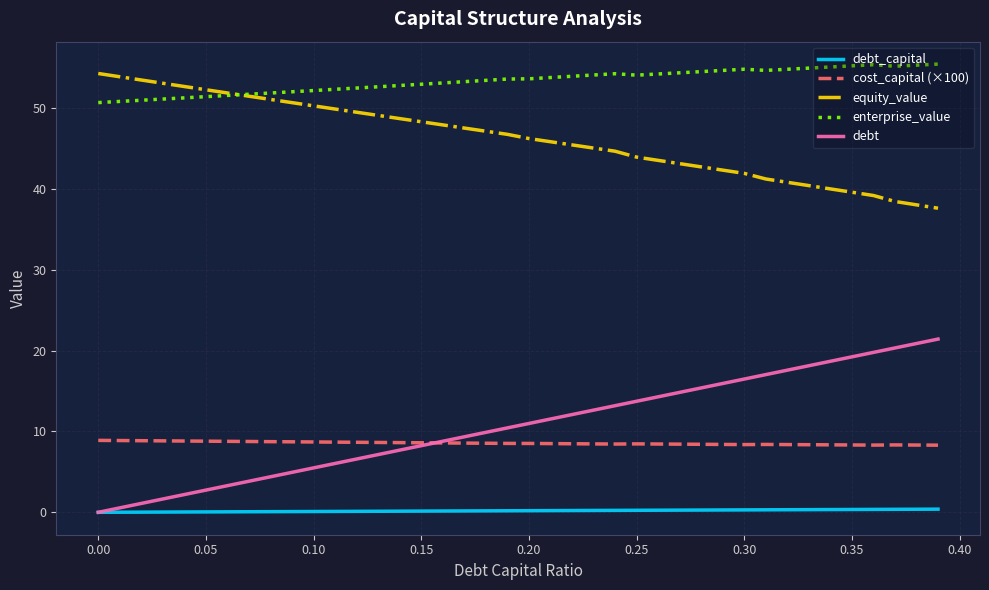

True or false: debt_capital and enterprise_value cross at least once.

False